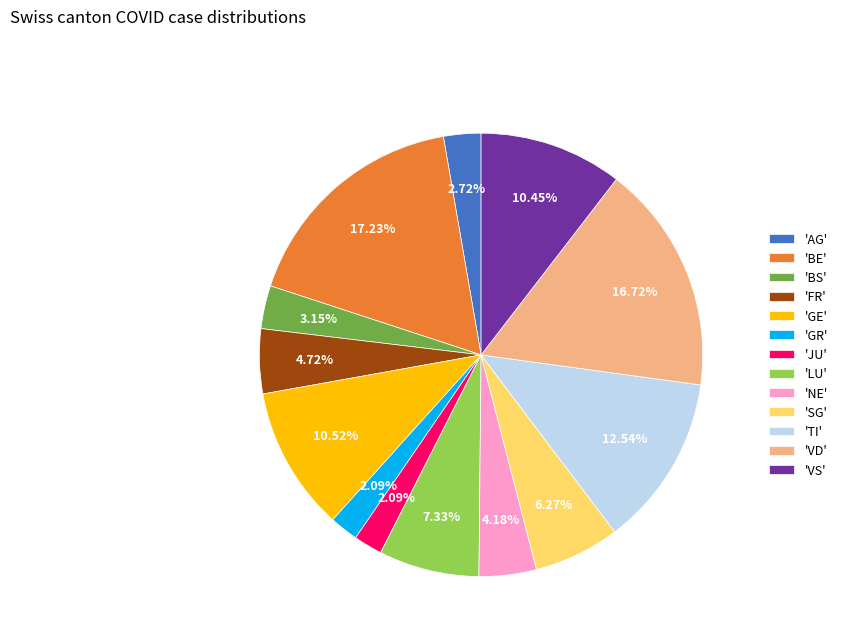

How many segments does this pie chart have?

13